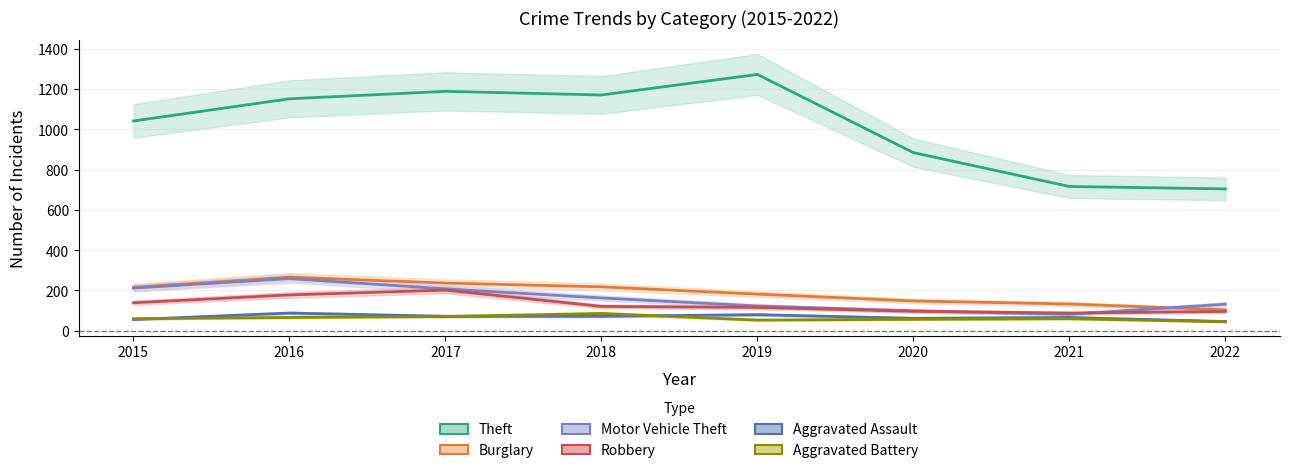

At which category does Robbery reach its first local valley?

2021